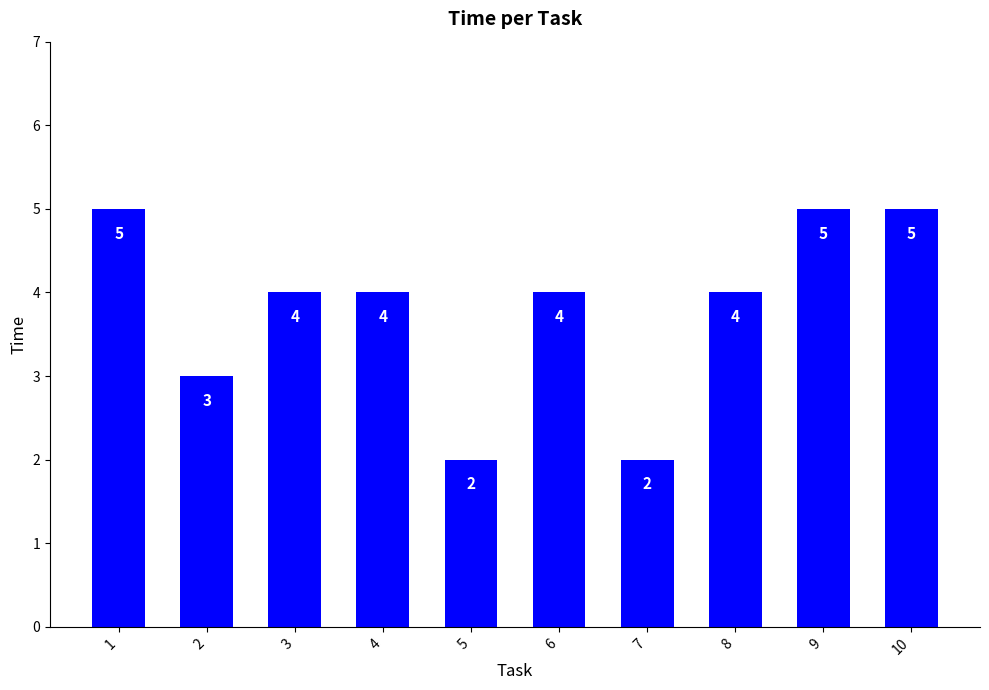

What is the approximate value at 4?

4